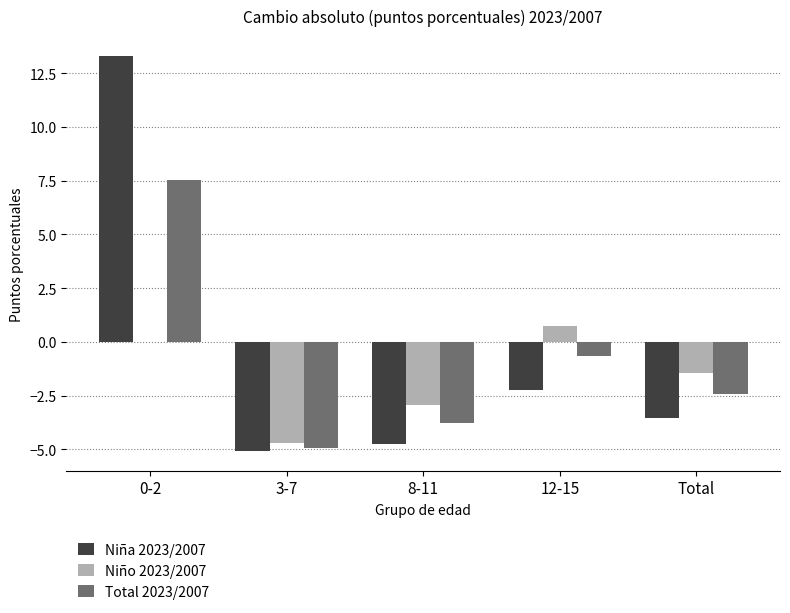

Is the value of Niña 2023/2007 at 8-11 greater than the value of Total 2023/2007 at 12-15?

No